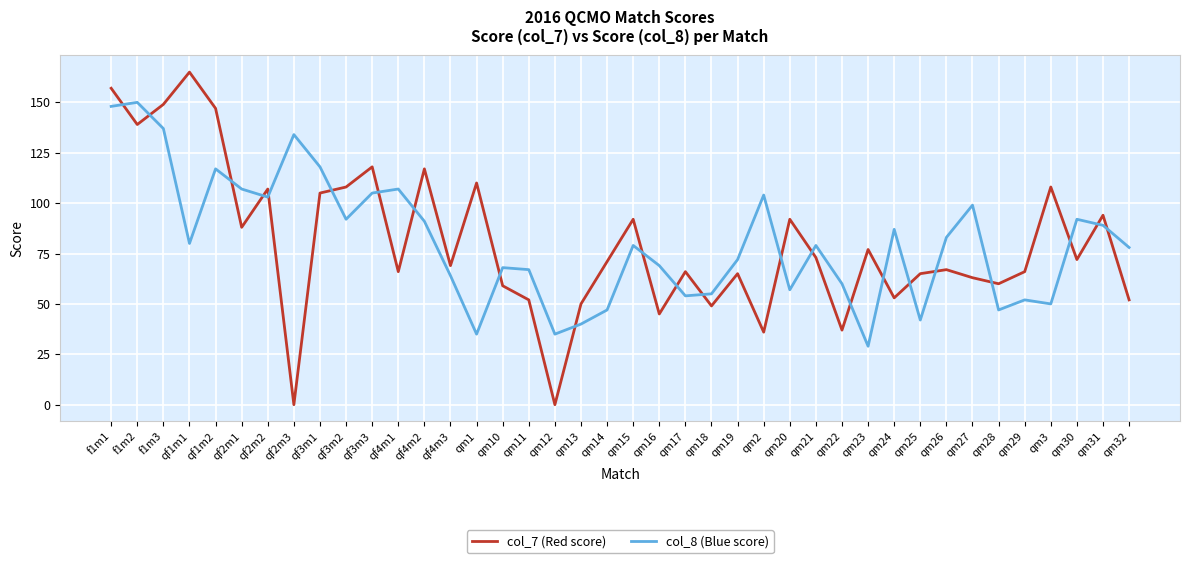

True or false: col_8 (Blue score) and col_7 (Red score) cross at least once.

True